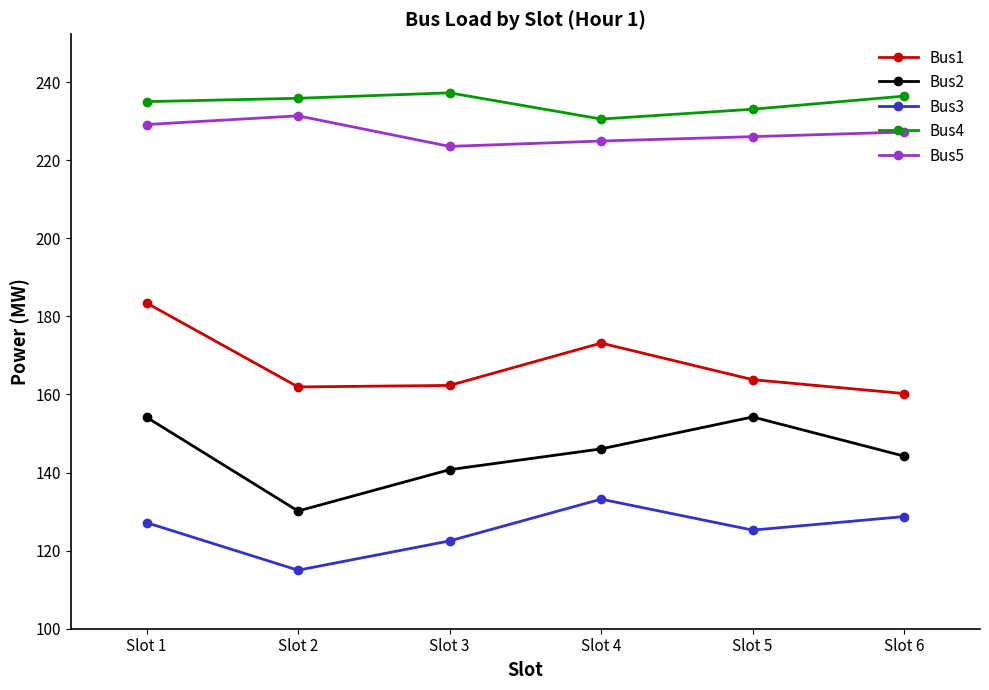

True or false: Bus4 and Bus5 intersect in this chart.

False